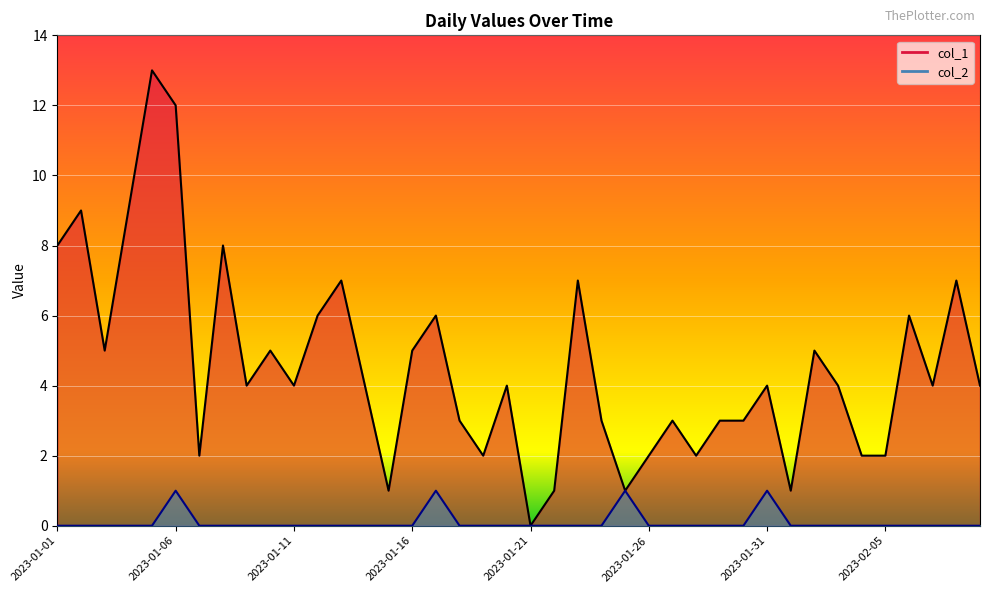

Rank the series by their average value, from highest to lowest.

col_1, col_2